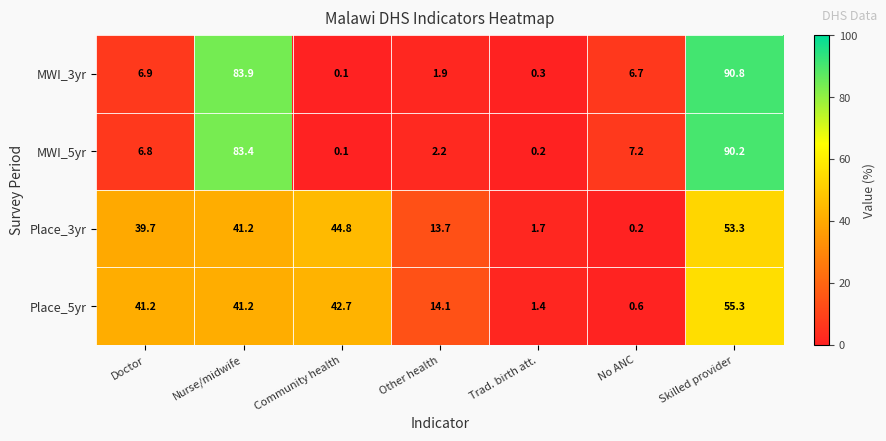

Which label corresponds to the largest value in the chart?

Skilled provider